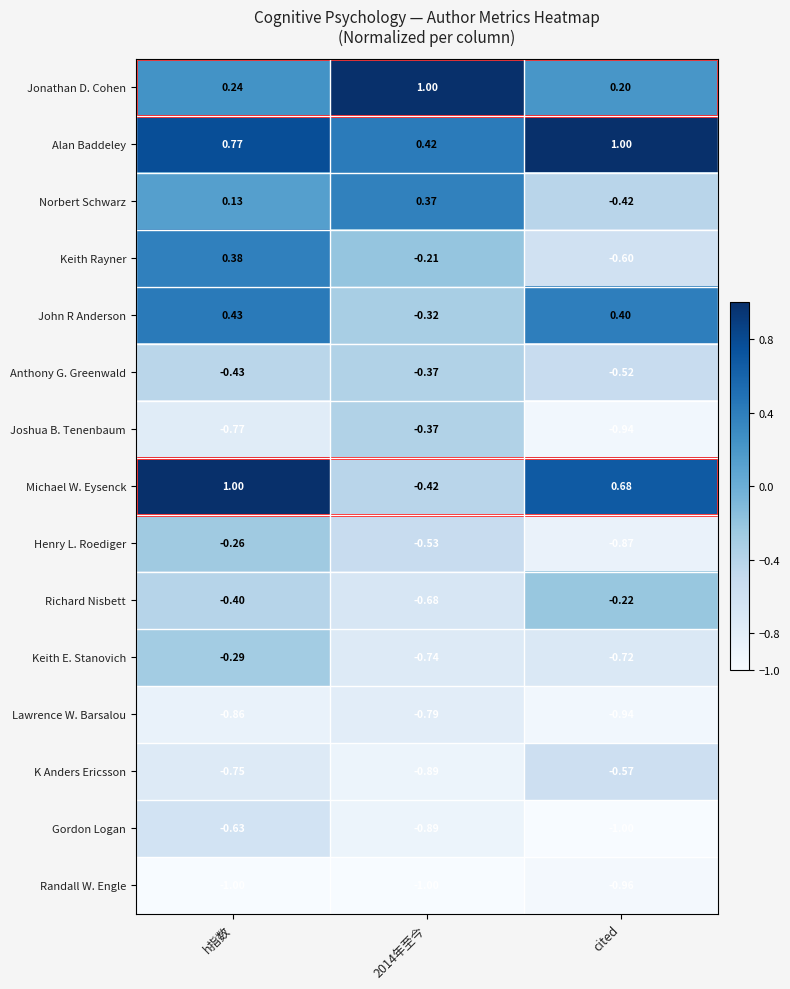

At which category is the sum across all series the highest?

h指数